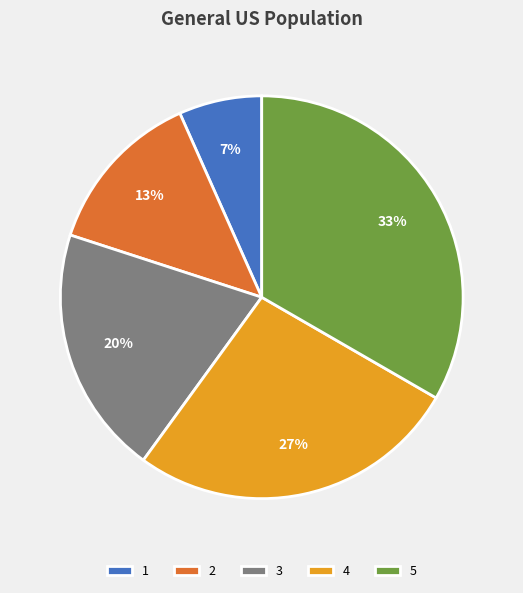

Which category has the smallest portion of the pie?

1